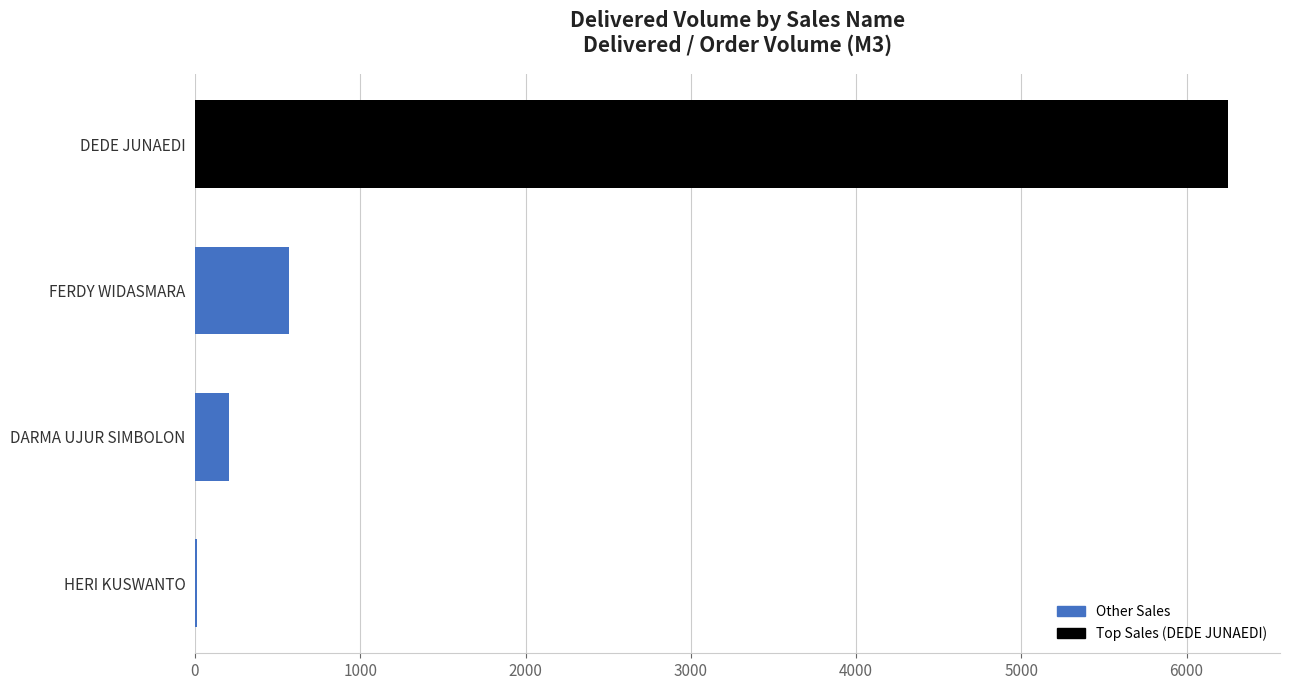

Are the bars horizontal?

Yes